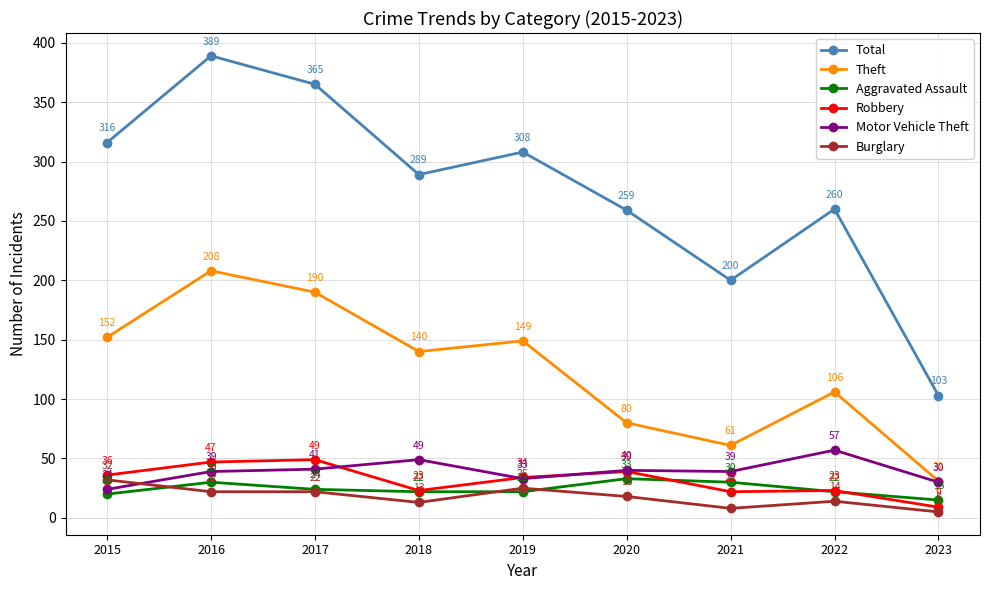

True or false: Total and Theft cross at least once.

False